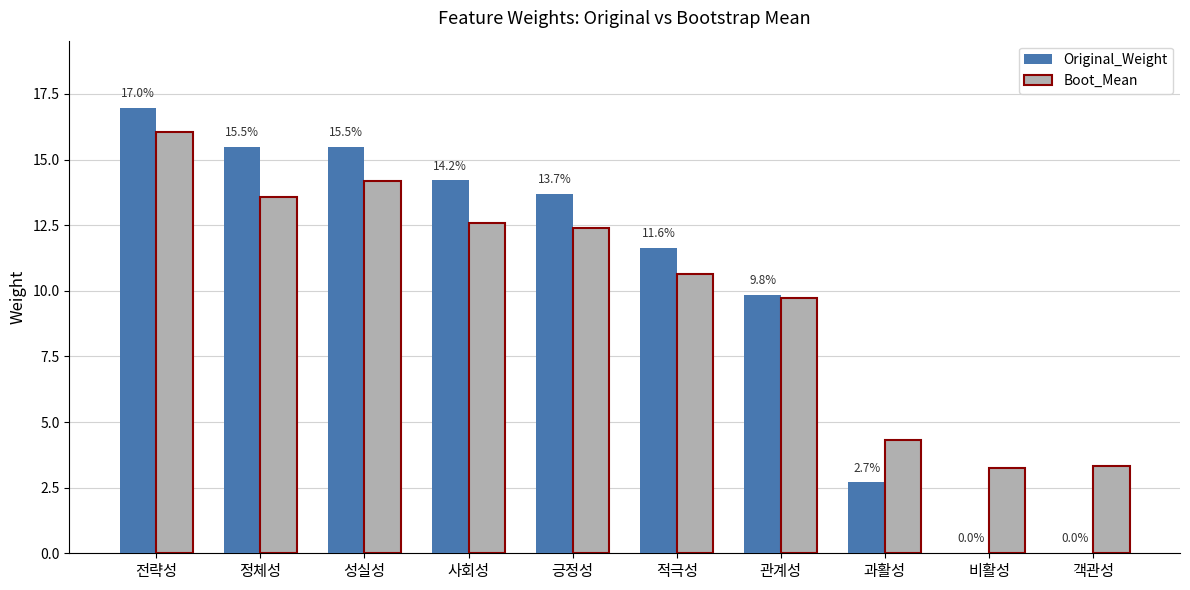

Which series changed the most between 긍정성 and 과활성?

Original_Weight